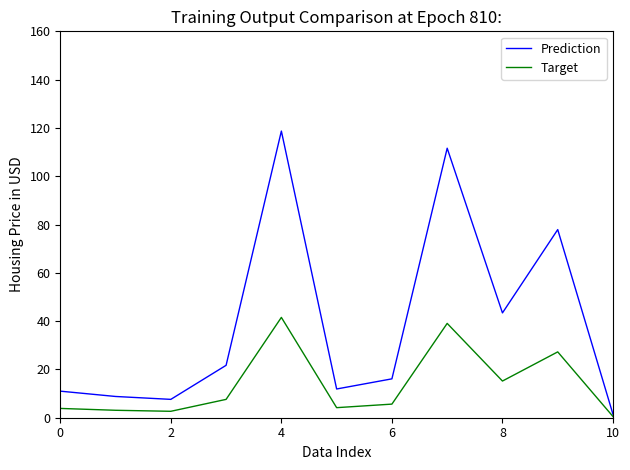

Which series has the widest spread of values?

Prediction